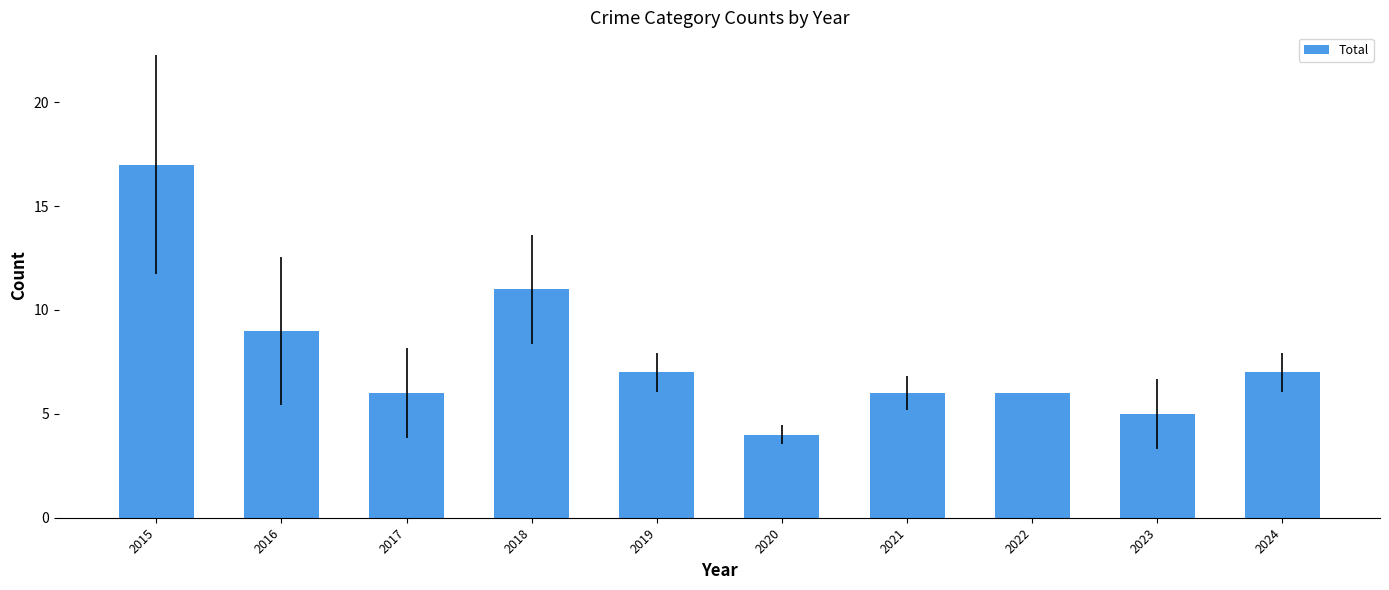

What is the approximate value at 2017?

6